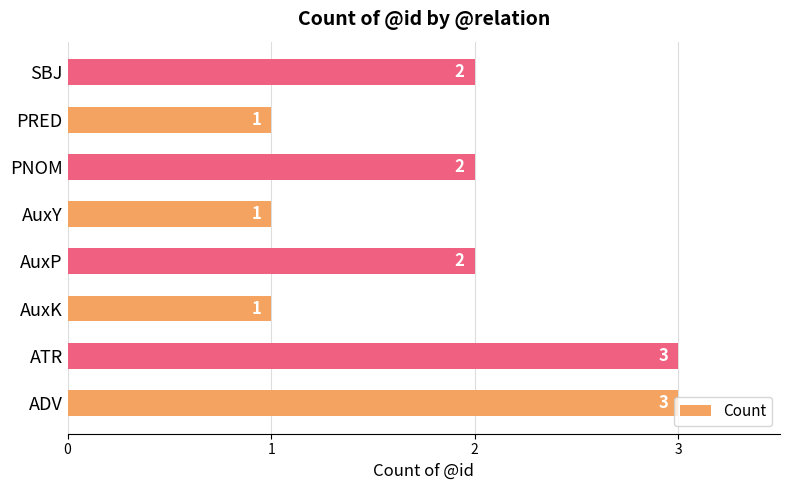

What is the sum of all values?

15